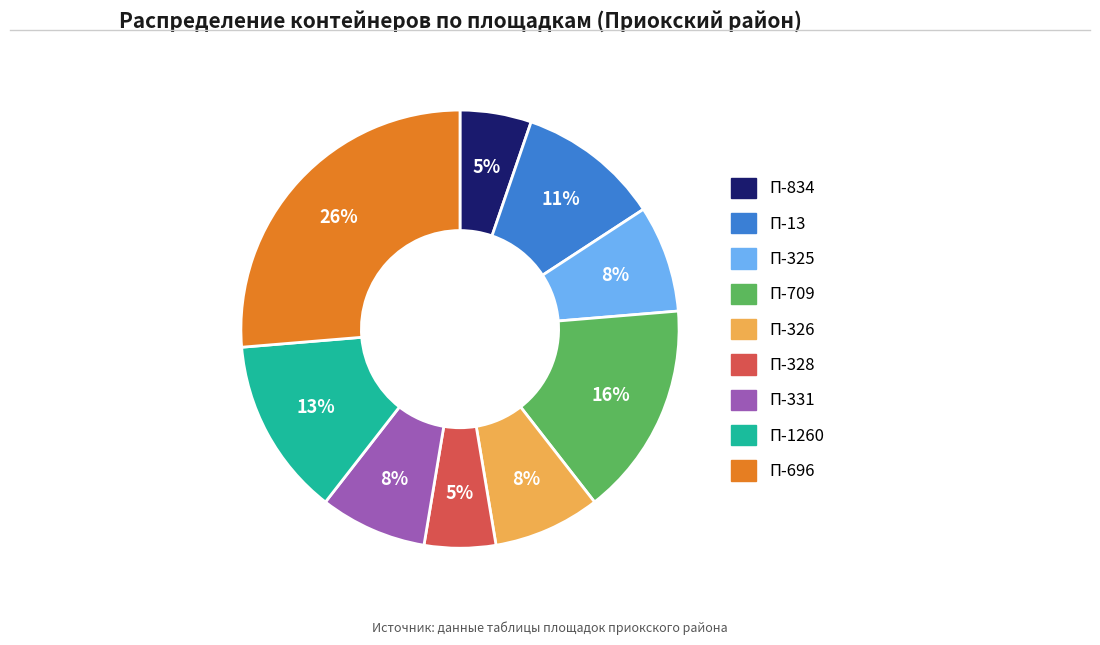

What is the ratio of the value at П-325 to the value at П-331?

1.0